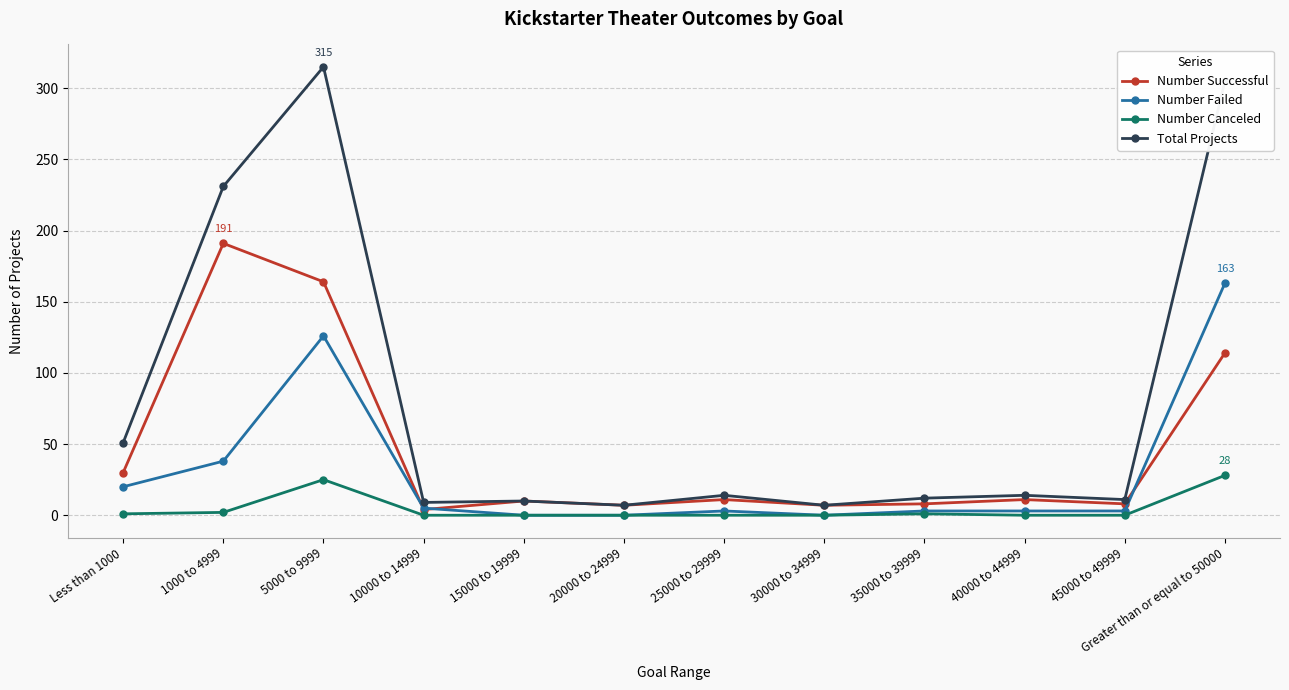

What position from the right is 5000 to 9999?

10